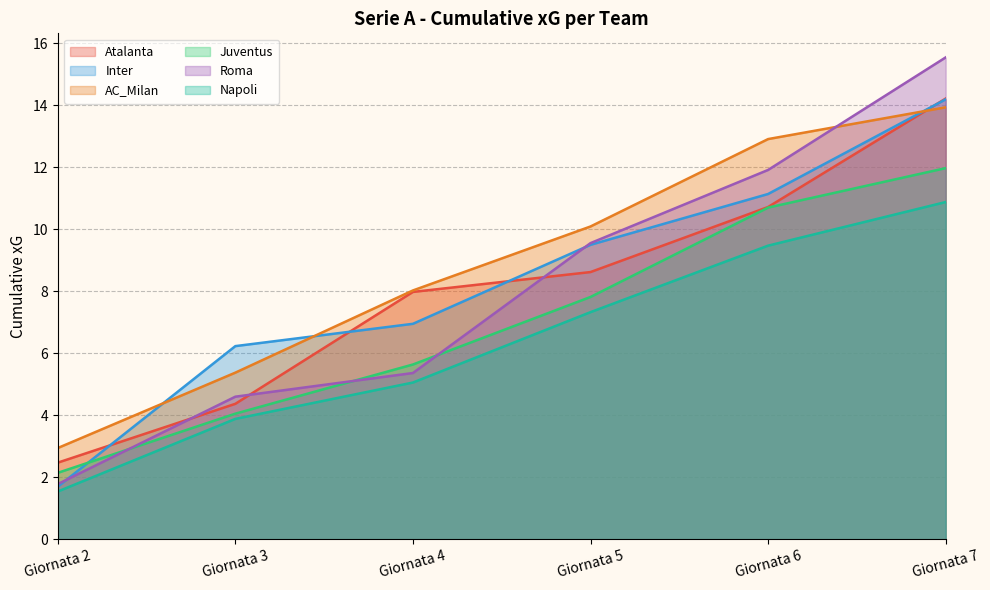

What is the minimum value shown in the chart?

1.5